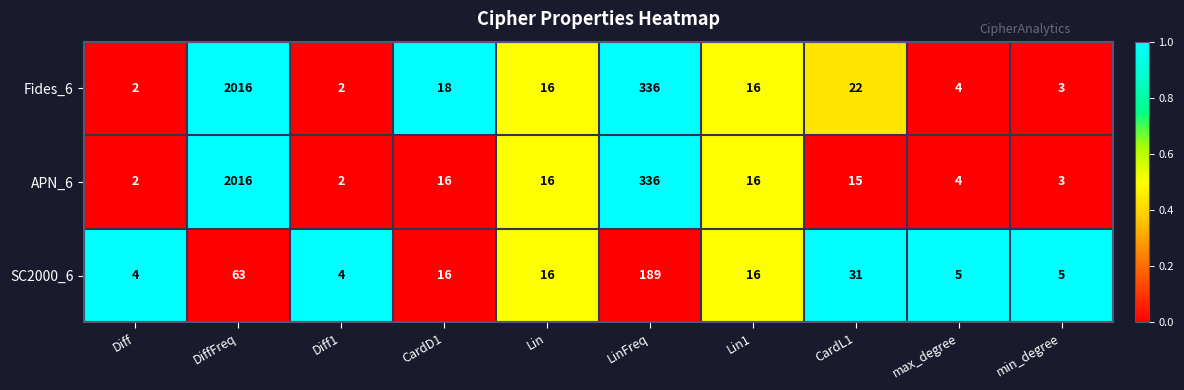

What is the maximum value shown in the chart?

2016